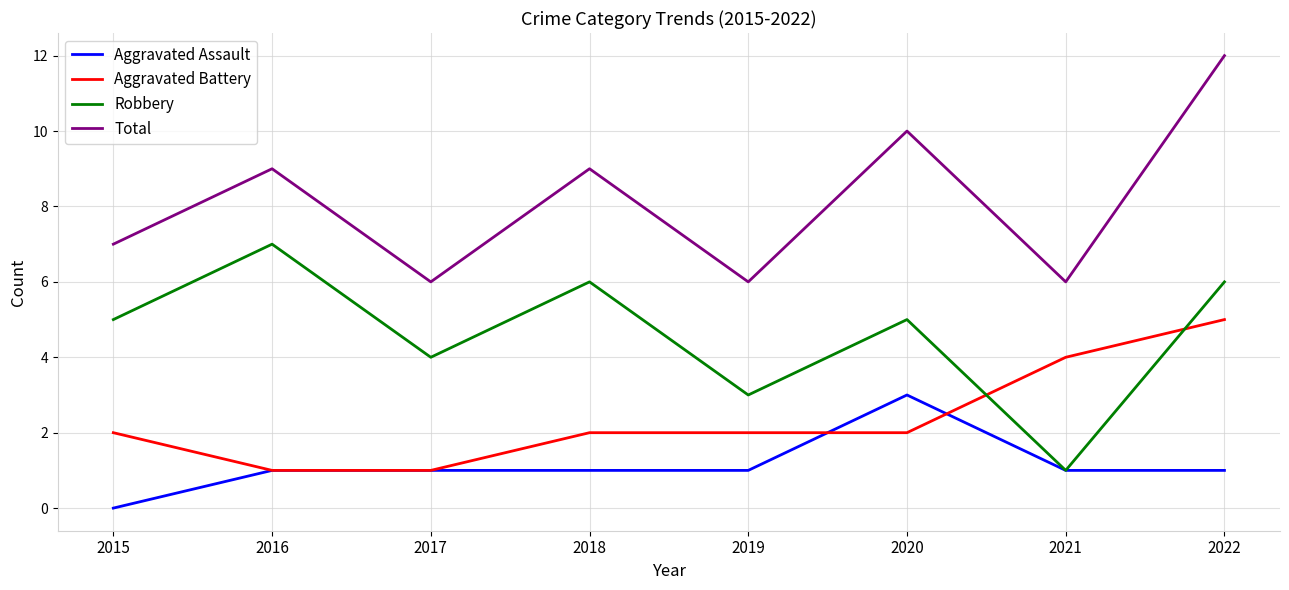

What is the difference between the maximum and second lowest values in the Aggravated Battery series?

4